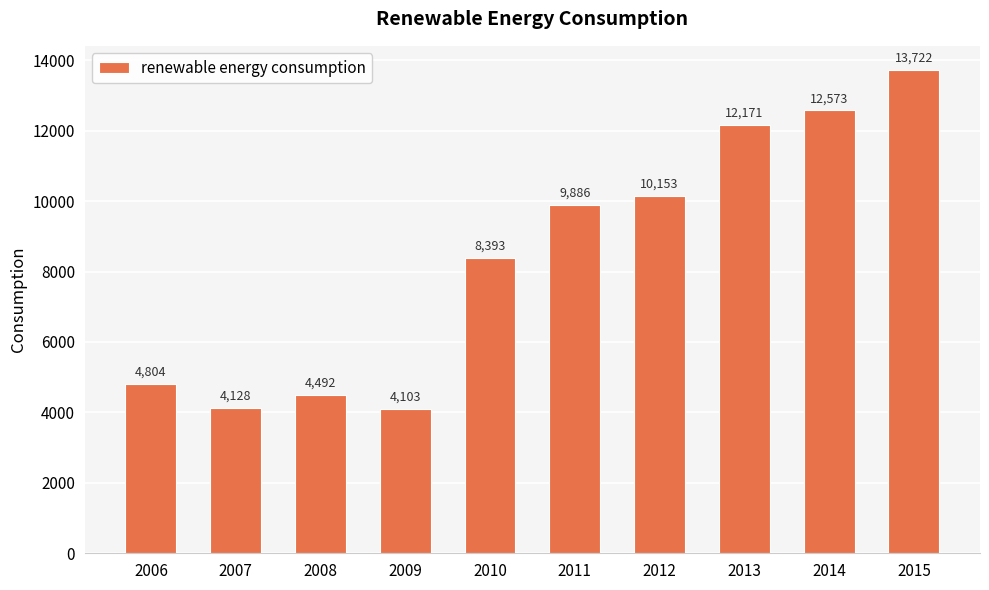

How many bars are there in total?

10